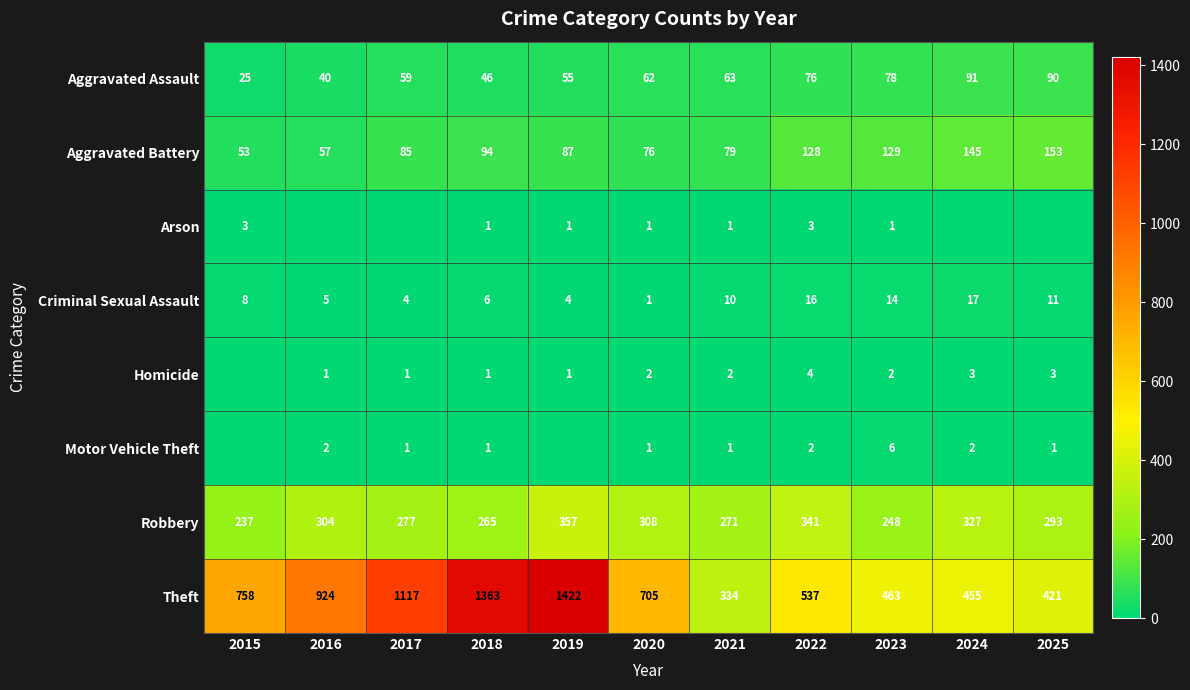

List the labels in order of Aggravated Assault value, largest first.

2024, 2025, 2023, 2022, 2021, 2020, 2017, 2019, 2018, 2016, 2015